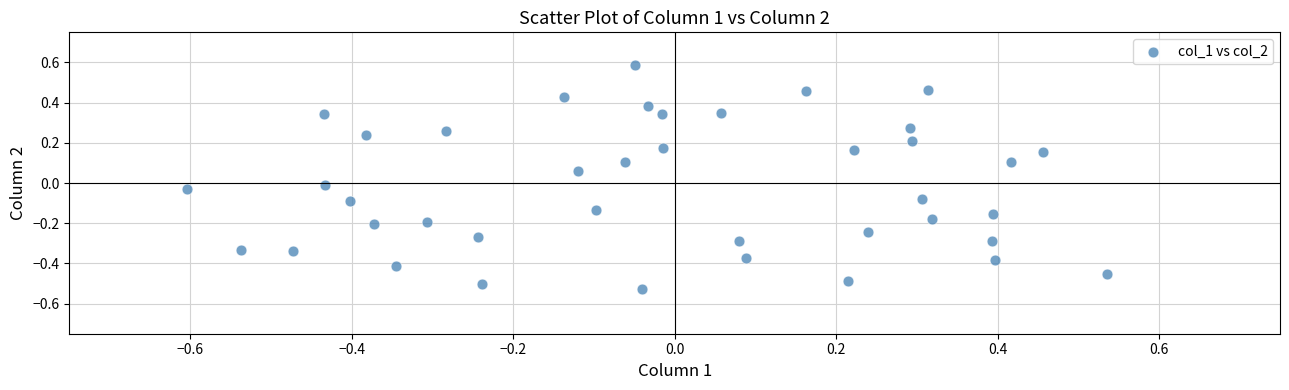

What is the range of X values (max minus min)?

1.1